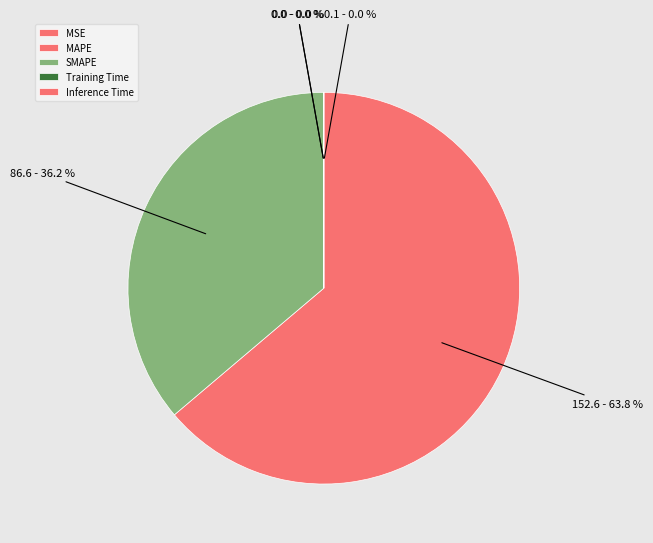

What percentage is the MAPE slice, to the nearest percent?

64%